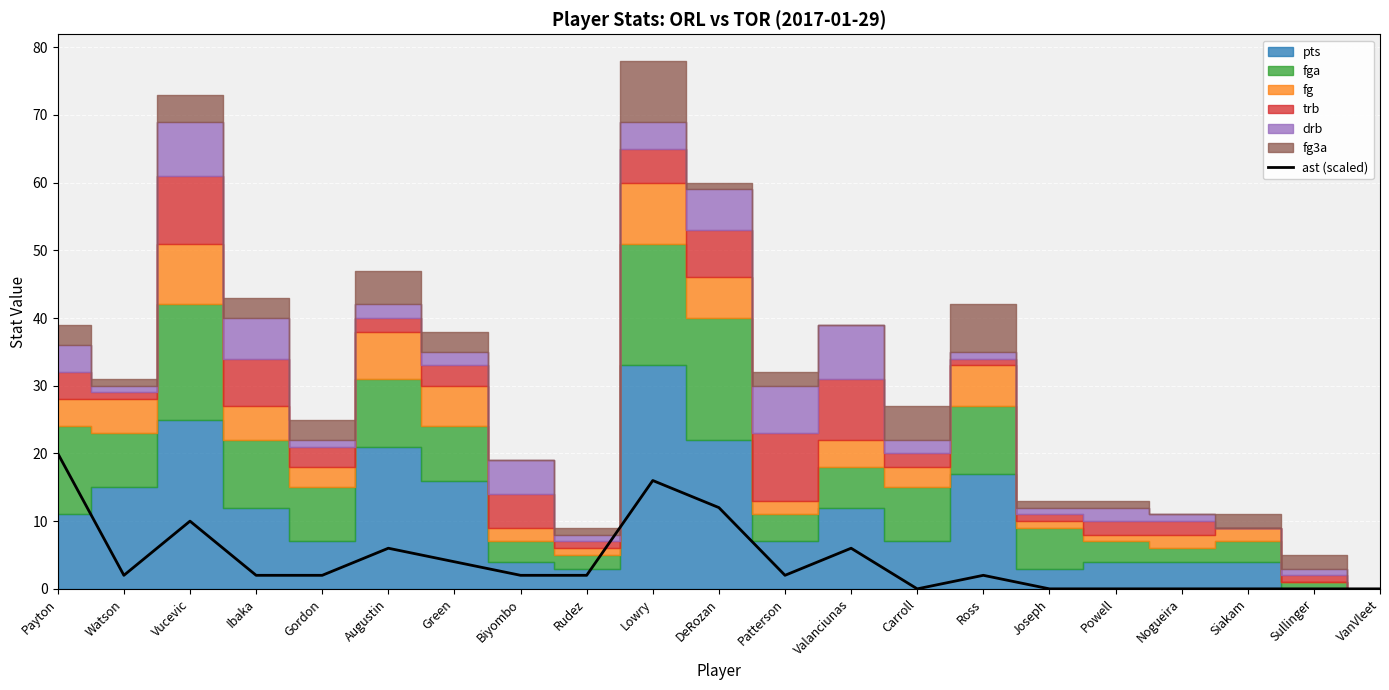

True or false: ast (scaled) has a value of 27 at Payton.

False